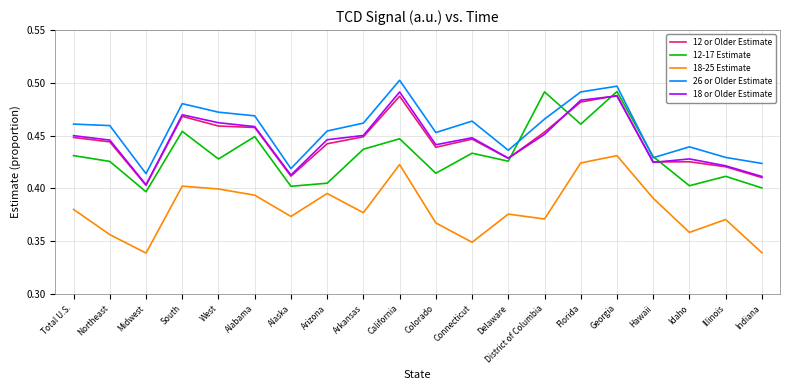

What position from the right is Connecticut?

9